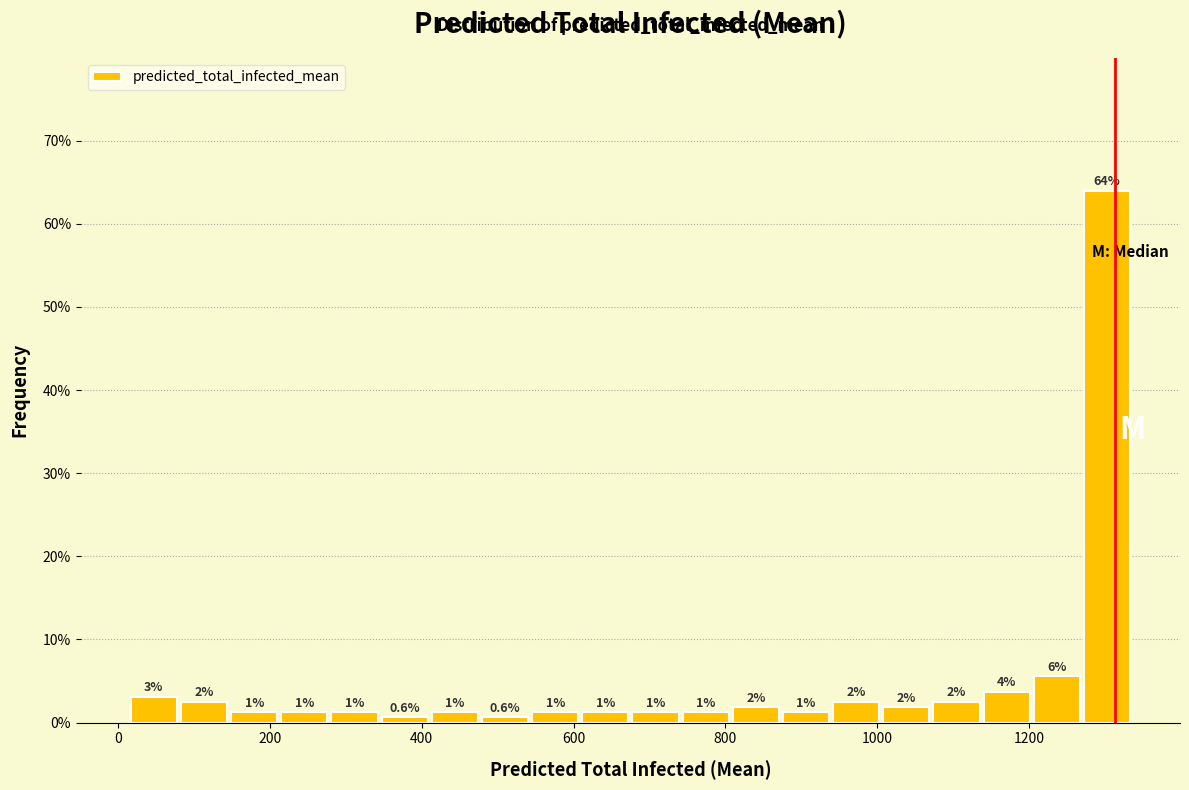

Around what value on the x-axis is the tallest bar? Give the approximate position of its centre, as read against the axis.

1300